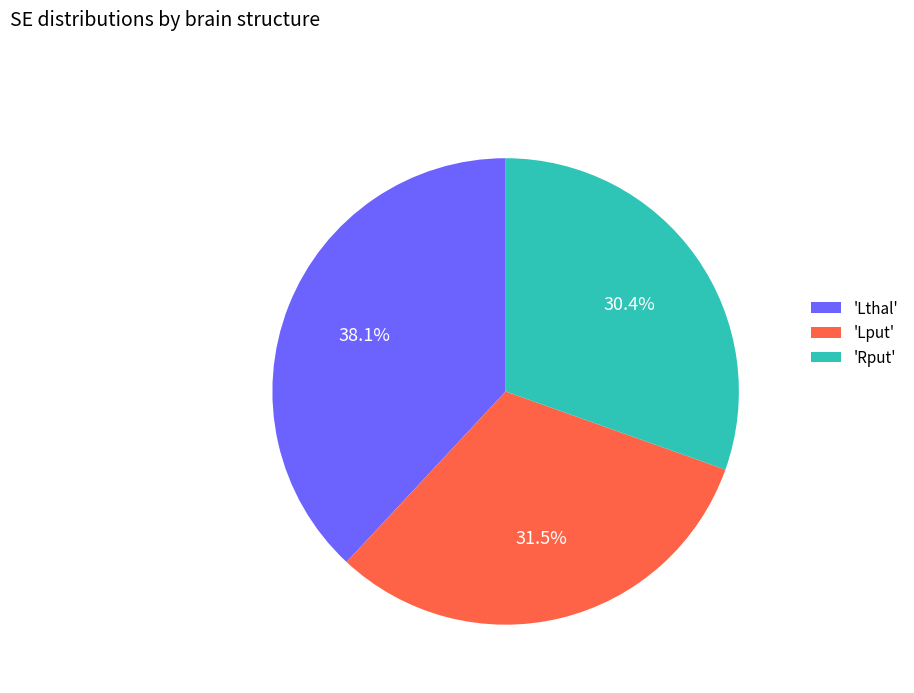

Does 'Rput' account for over 50% of the chart?

No